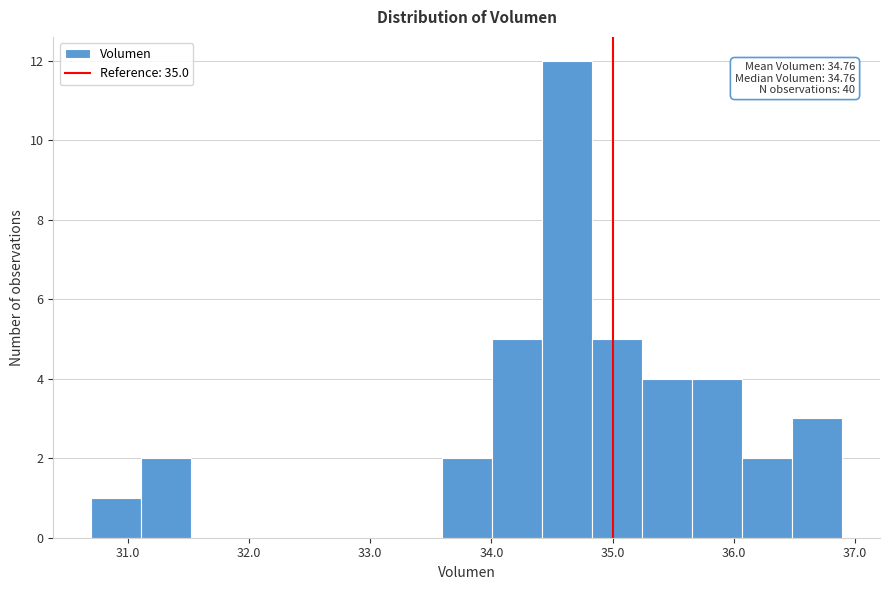

Which range on the x-axis has the tallest bar?

34.4 to 34.8